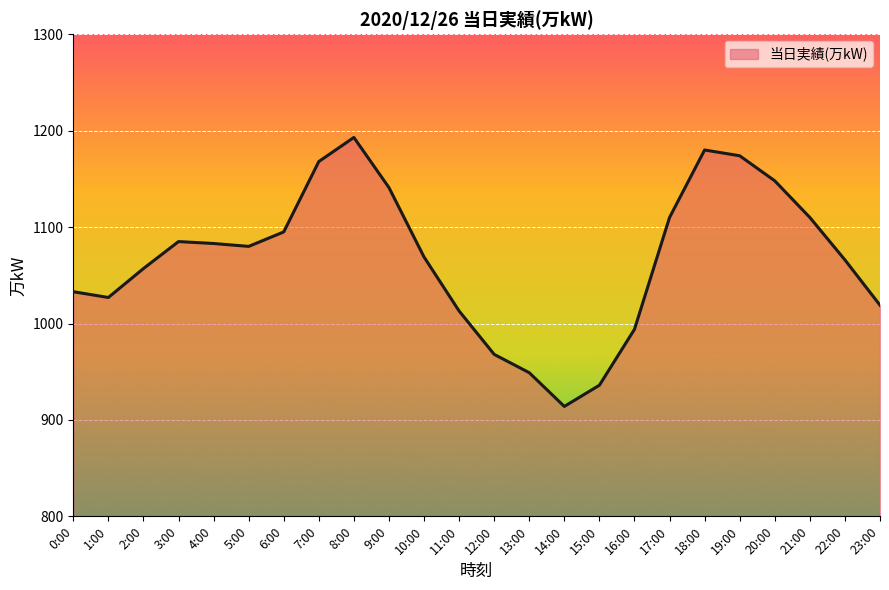

How many interior local valleys (lower than both neighbors) does the data have?

3